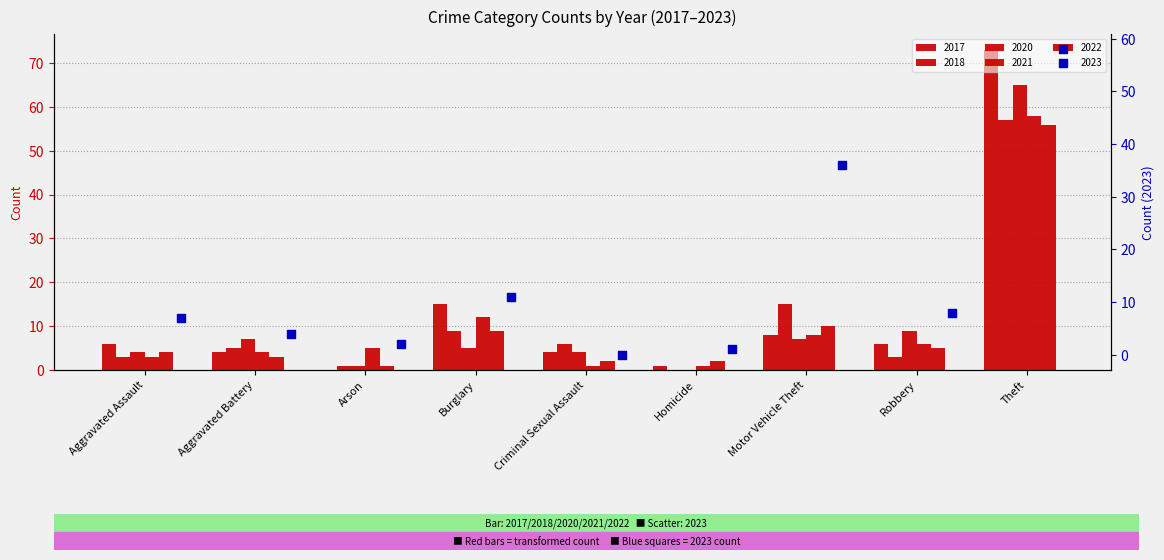

What are all the series names shown in the legend?

2021, 2022, 2023, 2018, 2017, 2020